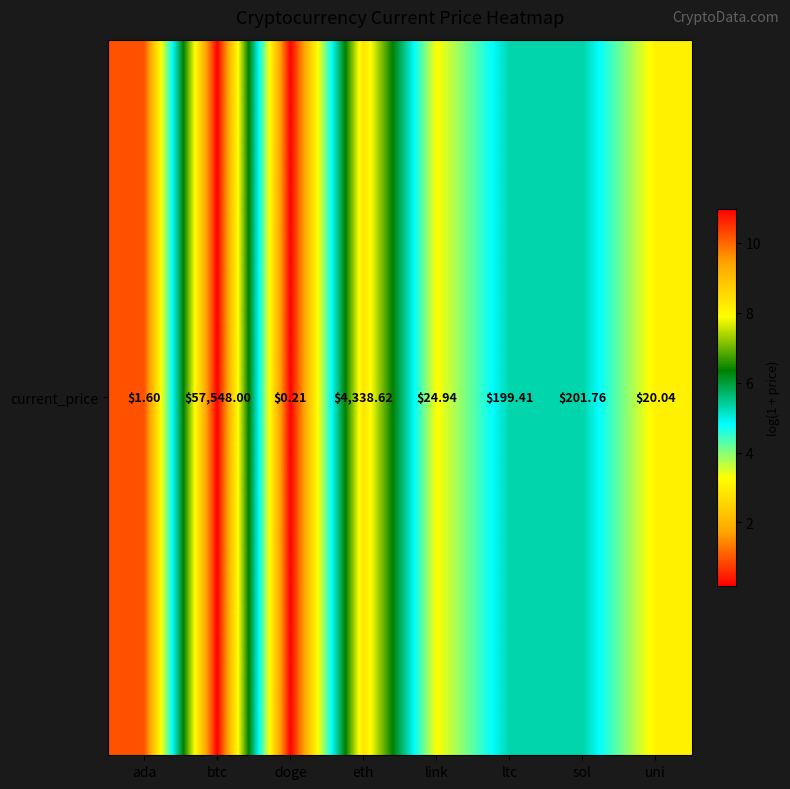

What is the difference between the values at ada and eth?

7.4